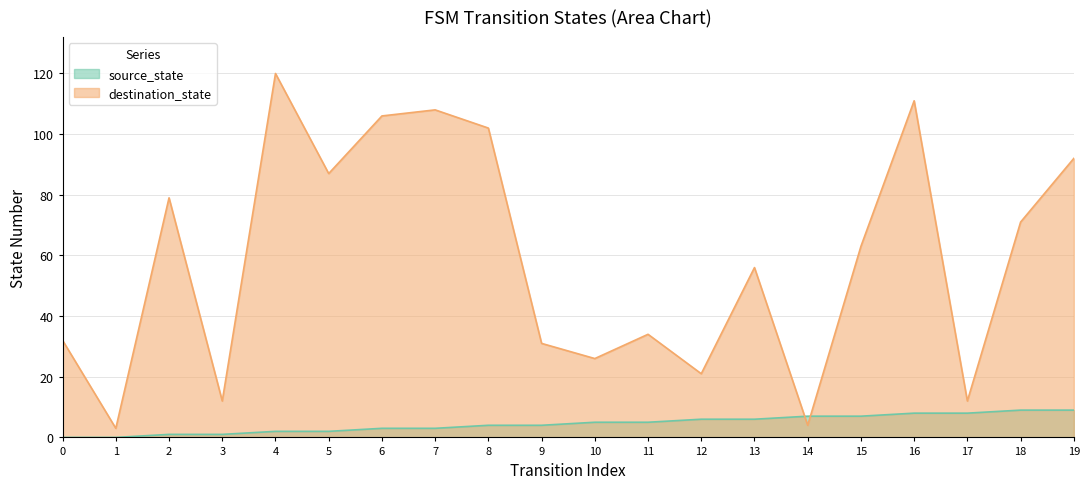

What is the value of the source_state point at the 15th from the left?

7